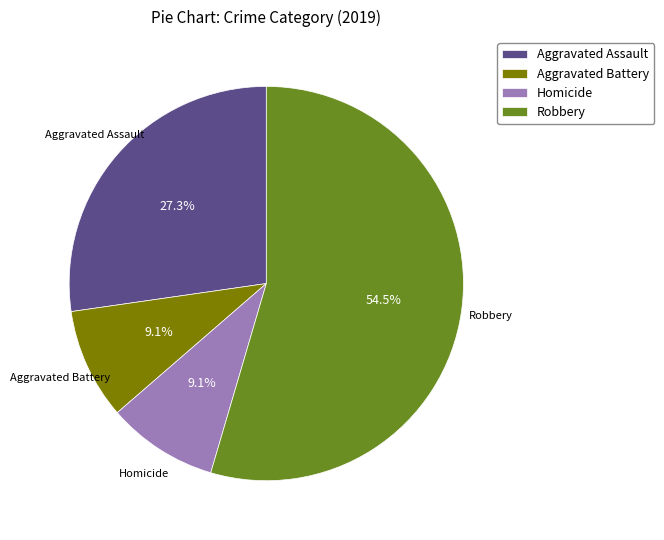

To the nearest percent, what is the difference between the largest and smallest slice percentages?

45%